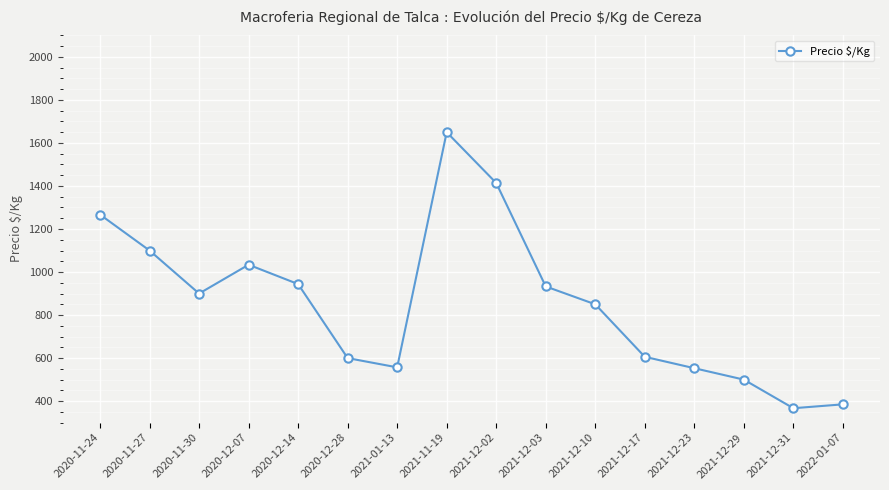

Approximately how many times larger is the value at 2020-12-07 compared to 2020-11-24?

0.8